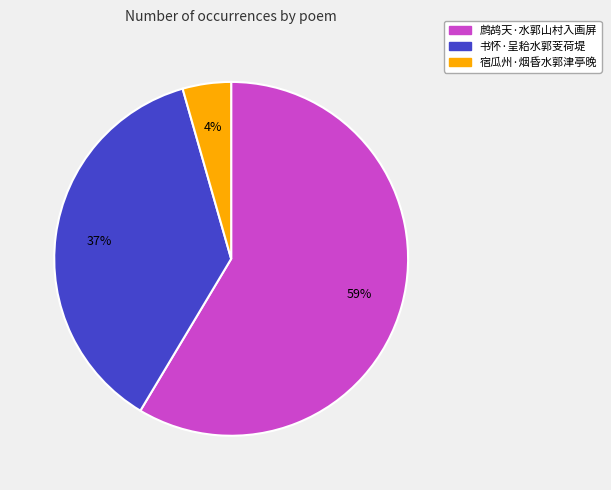

Is it true that 宿瓜州·烟昏水郭津亭晚 is 4% of the pie?

True